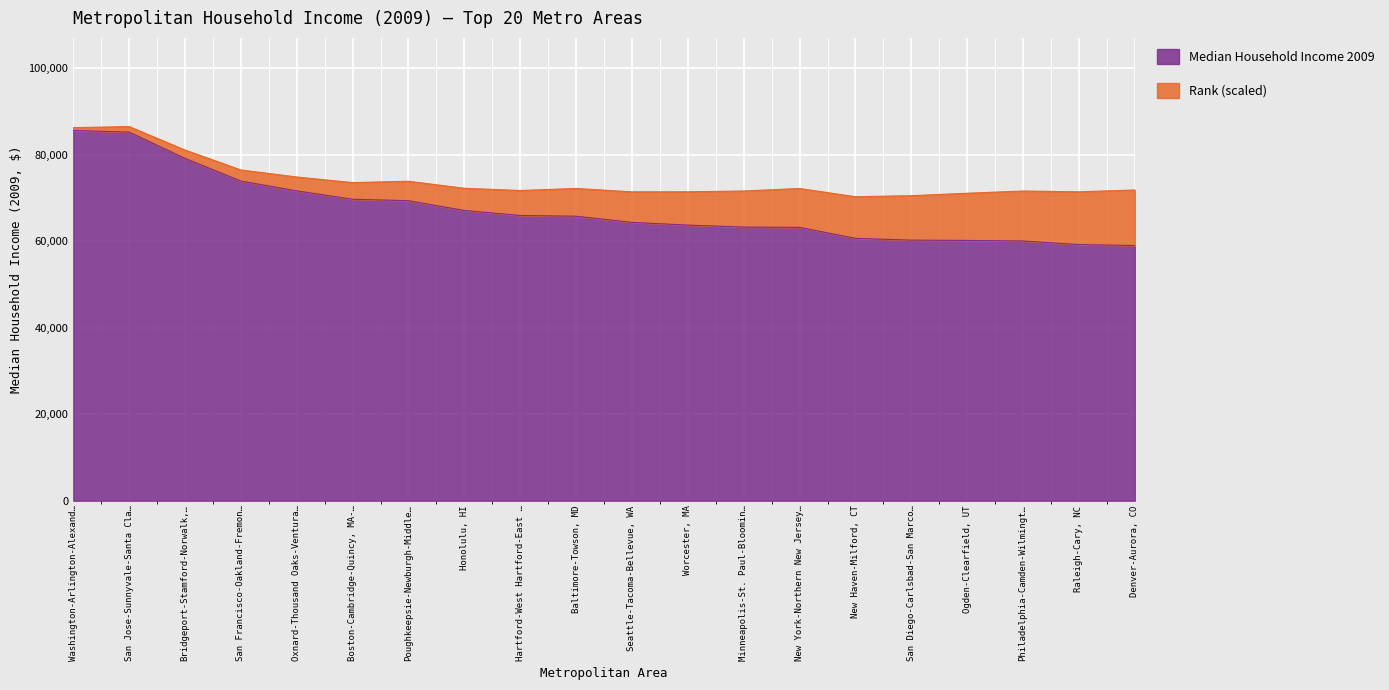

What is the total value across all series at Baltimore-Towson, MD?

72228.0